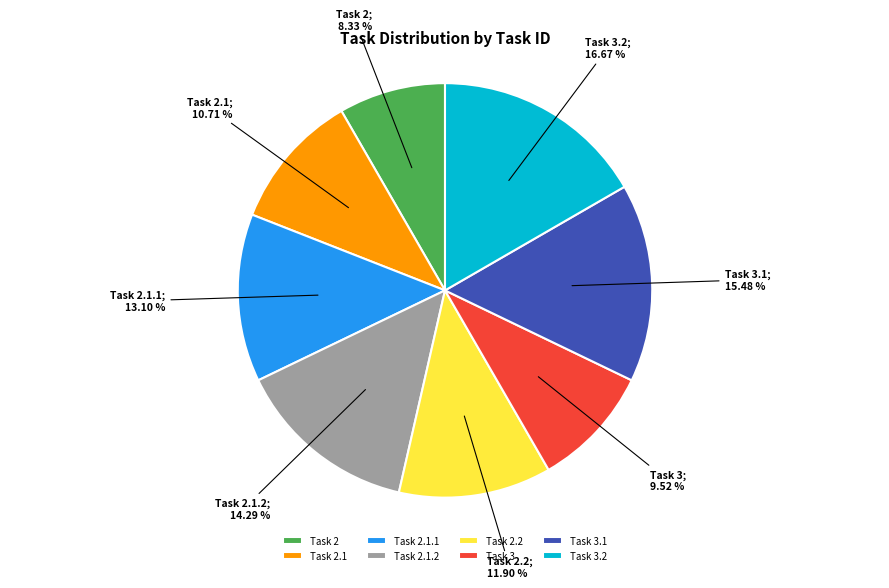

How much of the chart is everything except Task 3.1?

84.5%